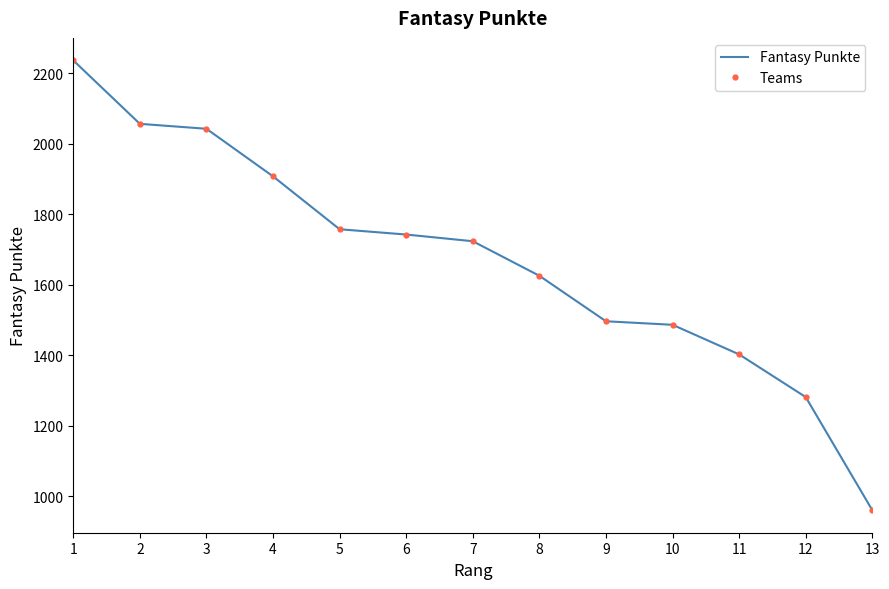

What is the average value of the Teams series?

1670